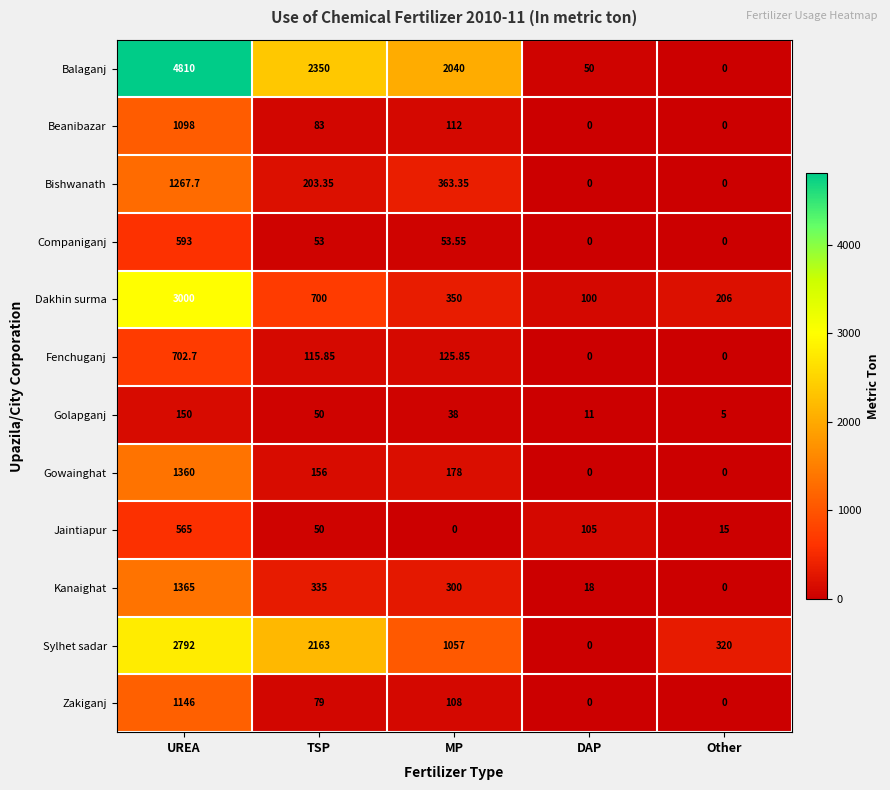

Where does the Companiganj series first go above 53?

UREA